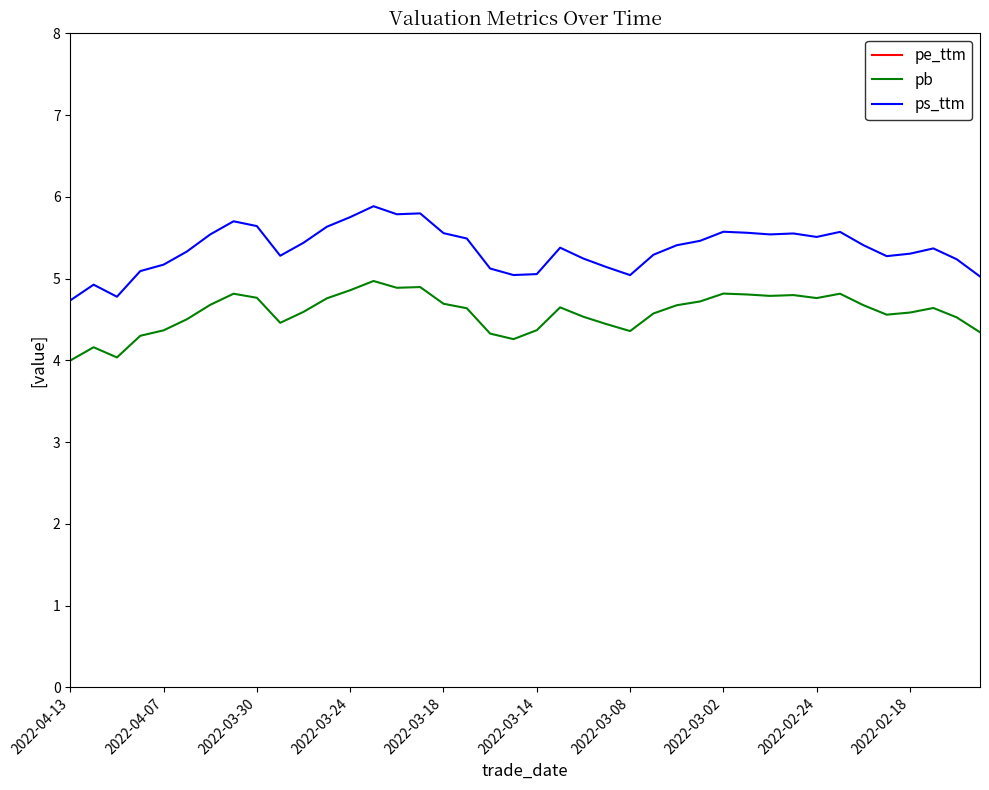

True or false: pb and ps_ttm cross at least once.

False